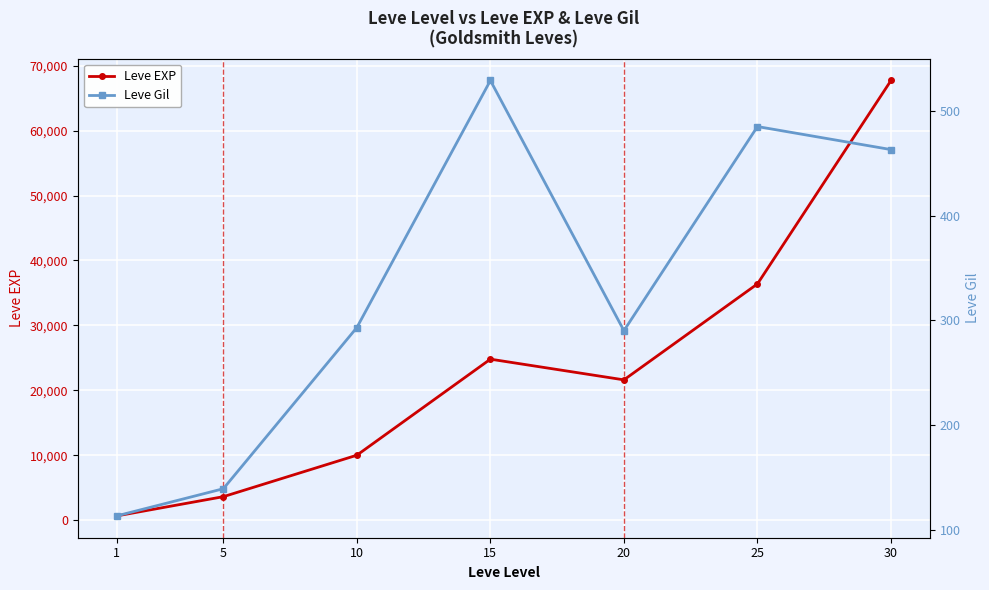

At which label is Leve Gil closest to 321?

10